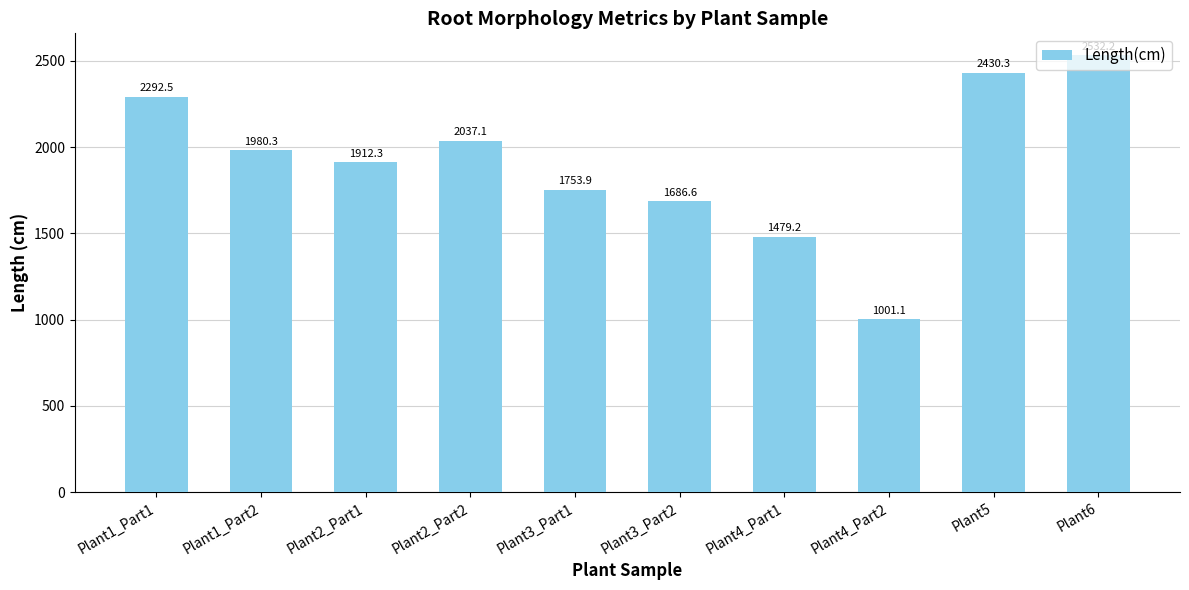

Which has a higher value, Plant5 or Plant4_Part1?

Plant5